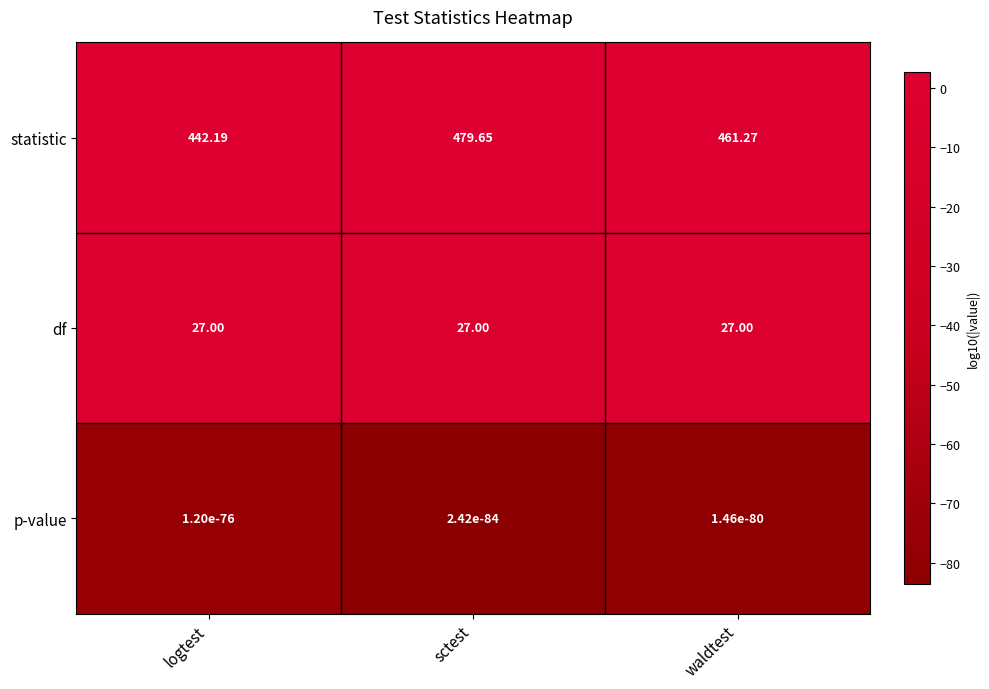

Which series changed the most between logtest and sctest?

statistic